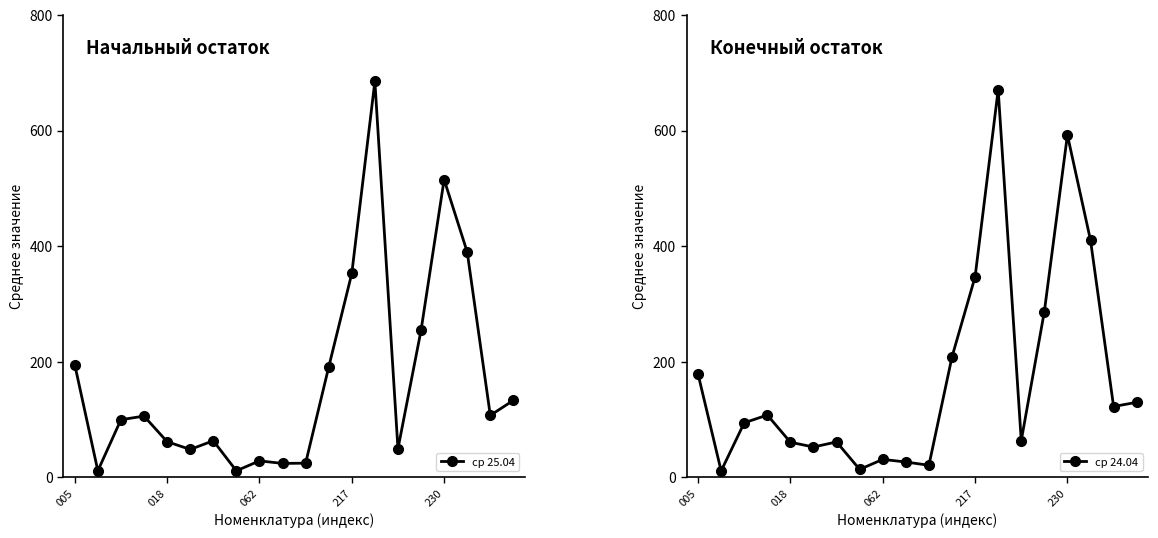

Which series has the largest total across all categories?

ср 24.04